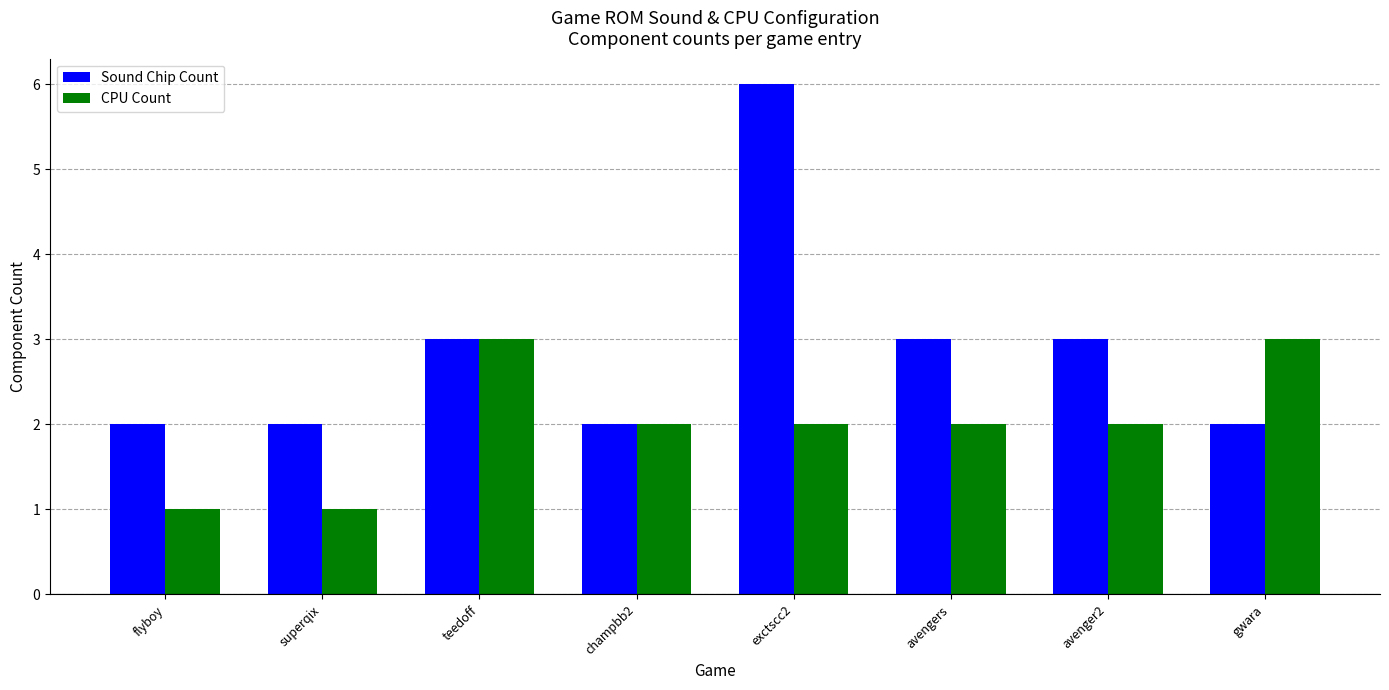

At which label does Sound Chip Count reach its peak?

exctscc2